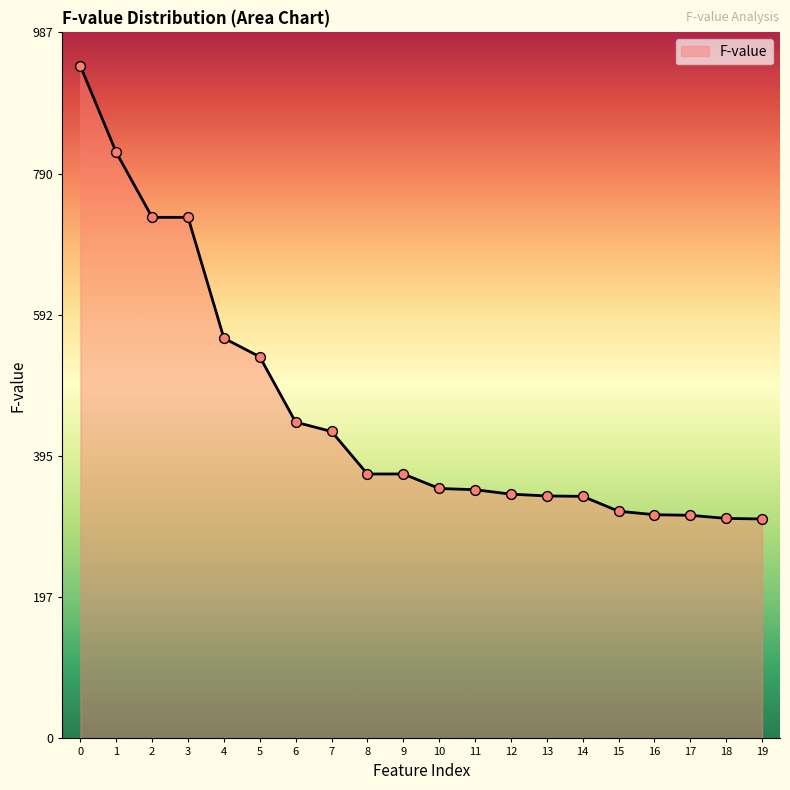

What is the ratio of the value at 13 to the value at 7?

0.8